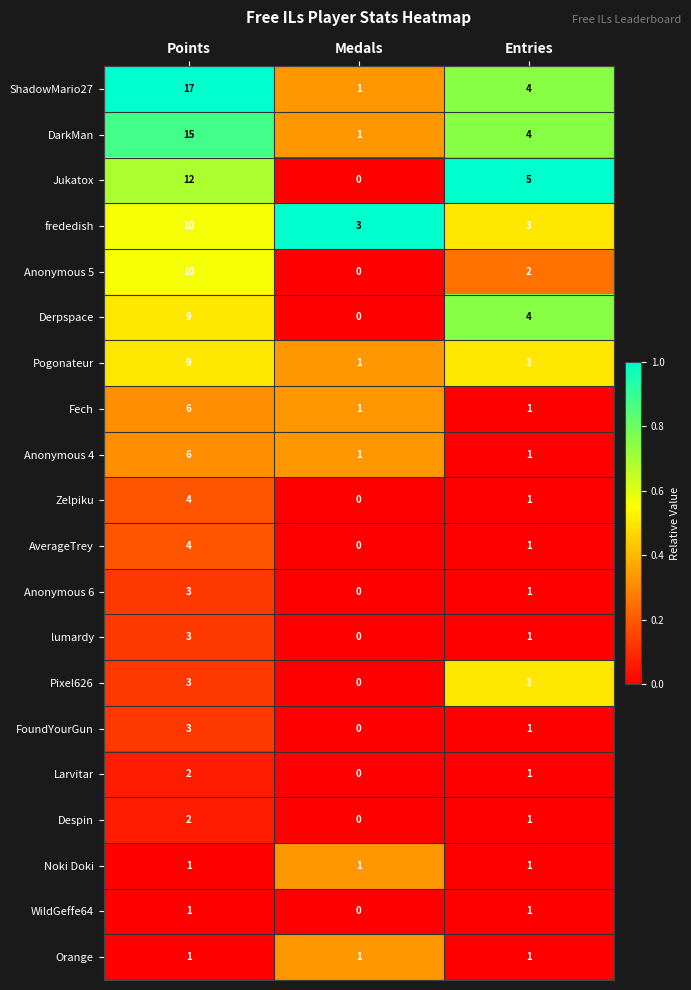

How many Pixel626 values are between 0 and 3?

3